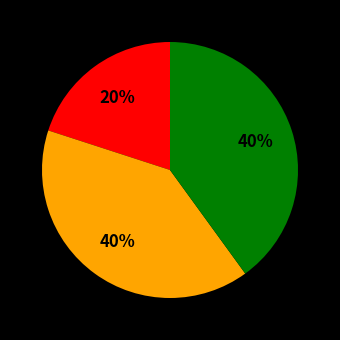

Is there a majority slice in this chart?

No